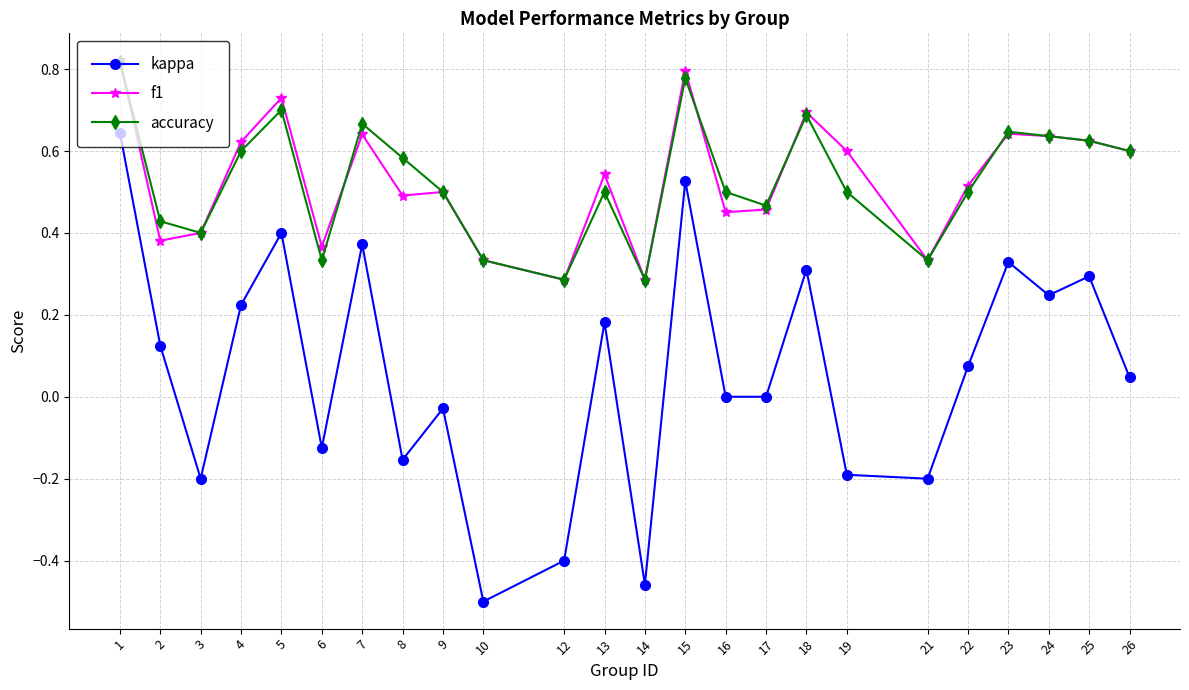

Which category has the highest value across all series?

1